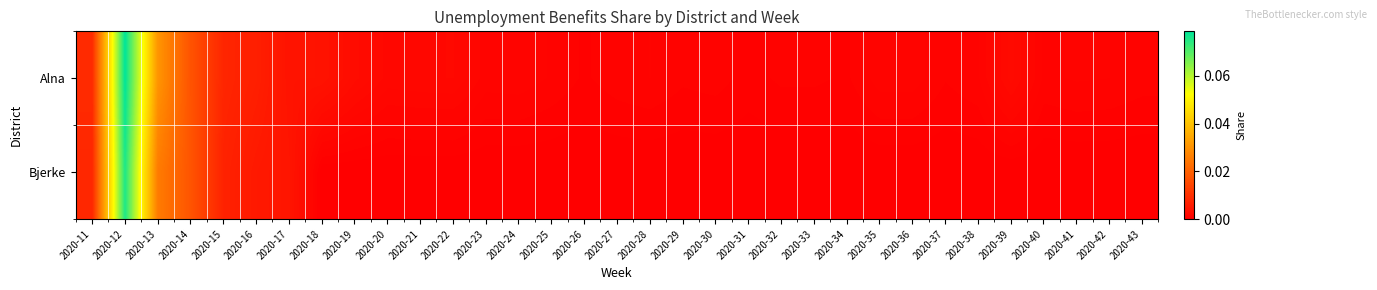

Reading left to right, list all the values displayed in this chart.

Alna: 2020-11=0.0	2020-12=0.1	2020-13=0.0	2020-14=0.0	2020-15=0.0	2020-16=0.0	2020-17=0.0	2020-18=0.0	2020-19=0.0	2020-20=0.0	2020-21=0.0	2020-22=0.0	2020-23=0.0	2020-24=0.0	2020-25=0.0	2020-26=0.0	2020-27=0.0	2020-28=0.0	2020-29=0.0	2020-30=0.0	2020-31=0.0	2020-32=0.0	2020-33=0.0	2020-34=0.0	2020-35=0.0	2020-36=0.0	2020-37=0.0	2020-38=0.0	2020-39=0.0	2020-40=0.0	2020-41=0.0	2020-42=0.0	2020-43=0.0
Bjerke: 2020-11=0.0	2020-12=0.1	2020-13=0.0	2020-14=0.0	2020-15=0.0	2020-16=0.0	2020-17=0.0	2020-18=0.0	2020-19=0.0	2020-20=0.0	2020-21=0.0	2020-22=0.0	2020-23=0.0	2020-24=0.0	2020-25=0.0	2020-26=0.0	2020-27=0.0	2020-28=0.0	2020-29=0.0	2020-30=0.0	2020-31=0.0	2020-32=0.0	2020-33=0.0	2020-34=0.0	2020-35=0.0	2020-36=0.0	2020-37=0.0	2020-38=0.0	2020-39=0.0	2020-40=0.0	2020-41=0.0	2020-42=0.0	2020-43=0.0